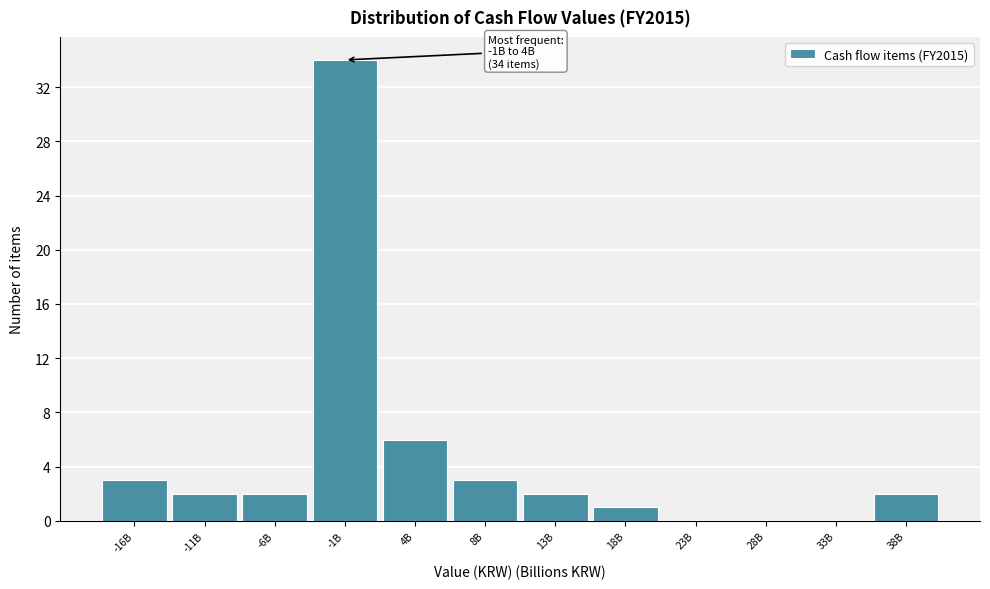

Reading left to right, list all the values displayed in this chart.

-16B=3	-11B=2	-6B=2	-1B=34	4B=6	8B=3	13B=2	18B=1	23B=0	28B=0	33B=0	38B=2